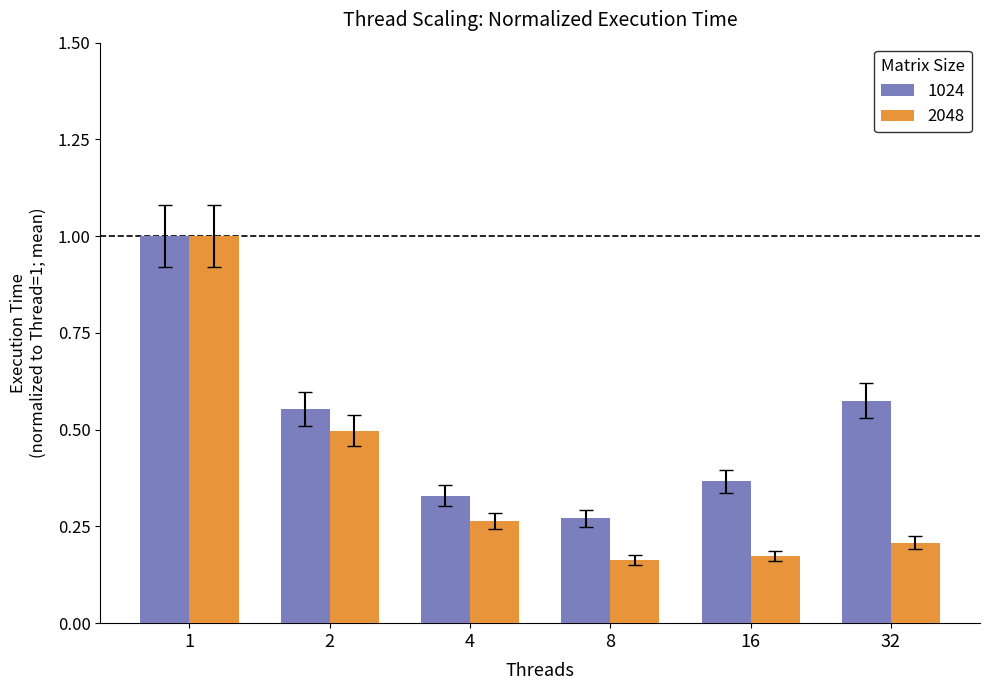

How many bars are there in each group?

2